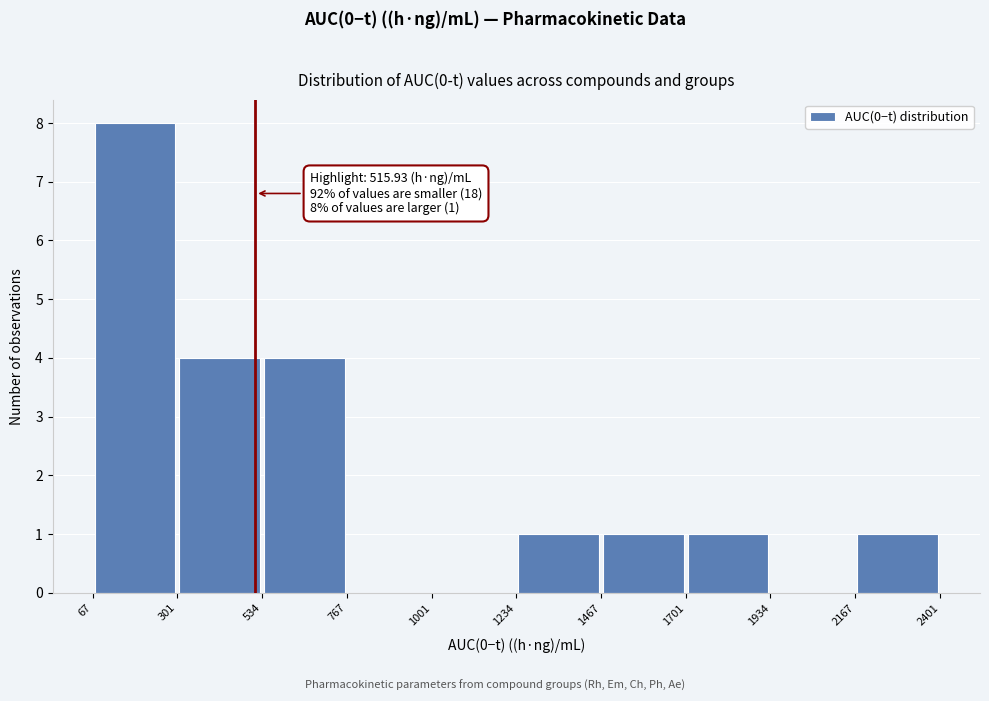

Over which range of the x-axis is the bar tallest?

67 to 301